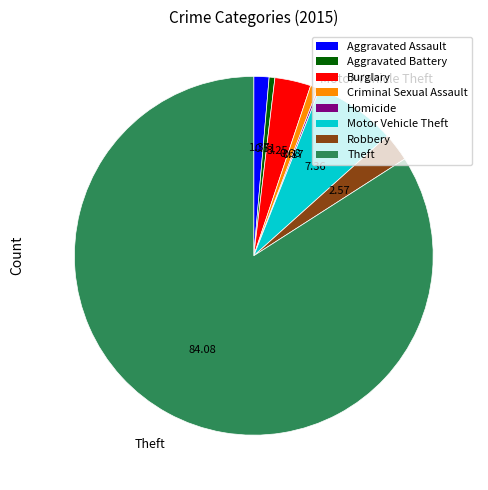

Is there a majority slice in this chart?

Yes